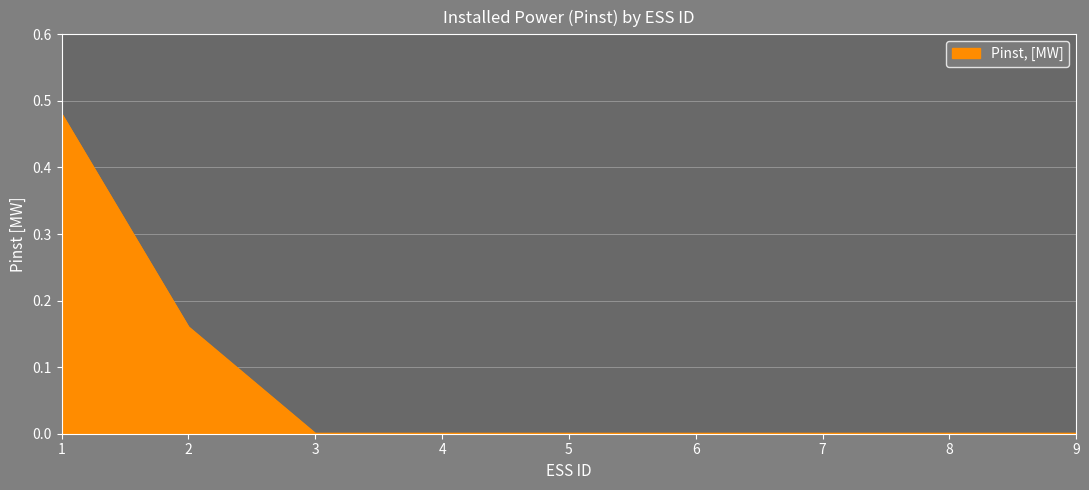

Count the values in the range 0 to 1.

9